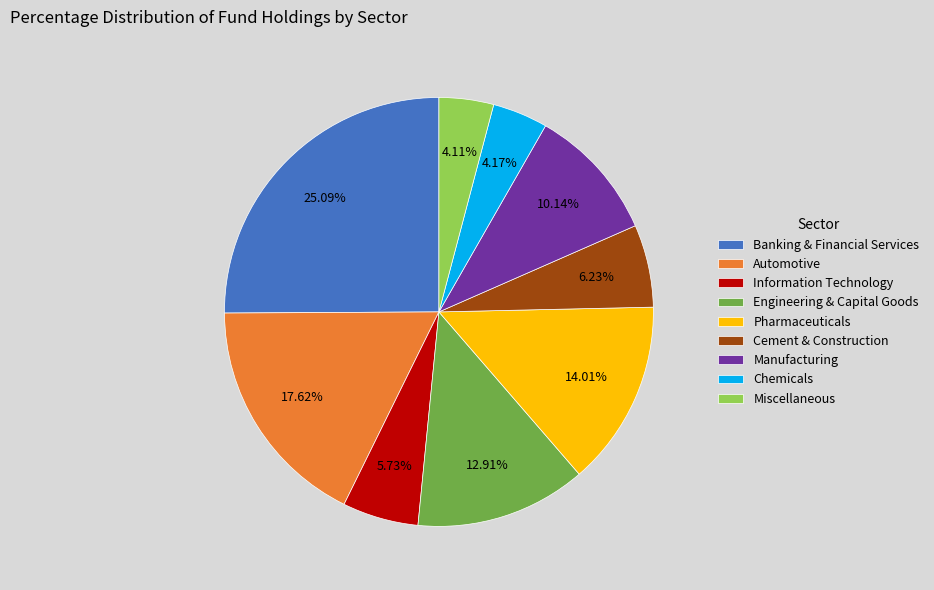

How many slices are in this pie chart?

9